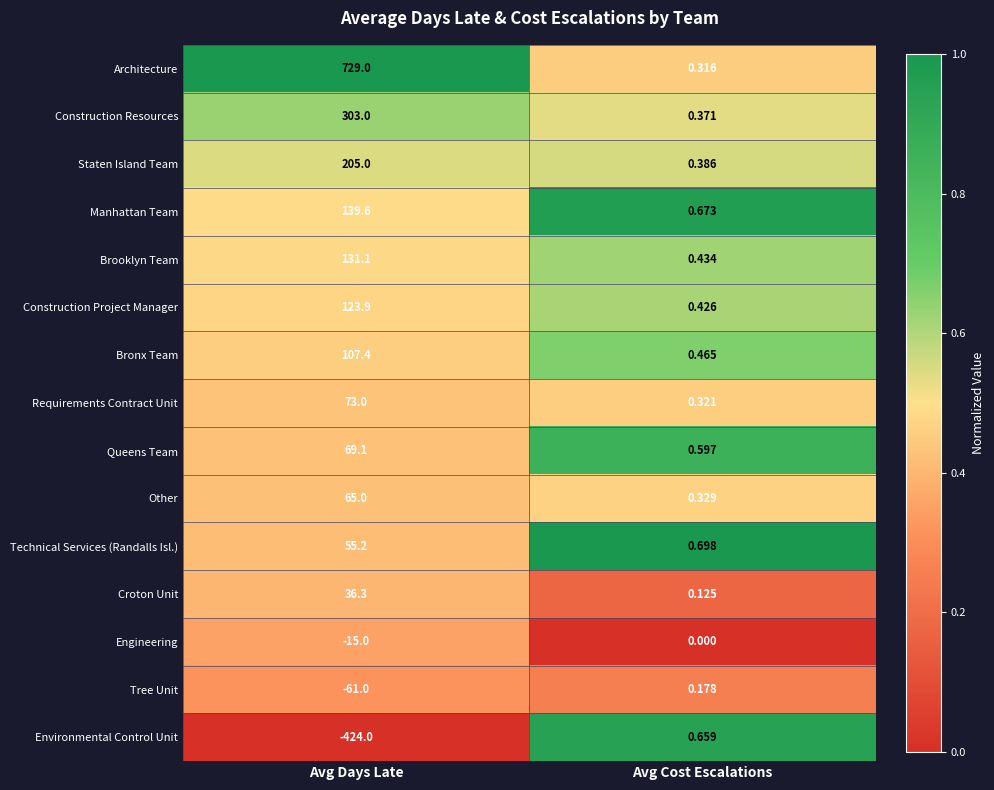

Is the value of Construction Project Manager at Avg Days Late greater than the value of Construction Resources at Avg Days Late?

No